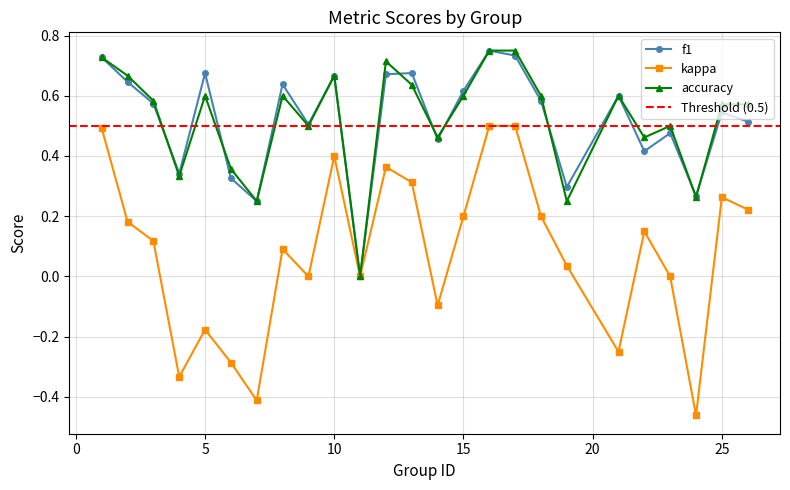

At 19, list the series in order from largest to smallest.

f1, accuracy, kappa